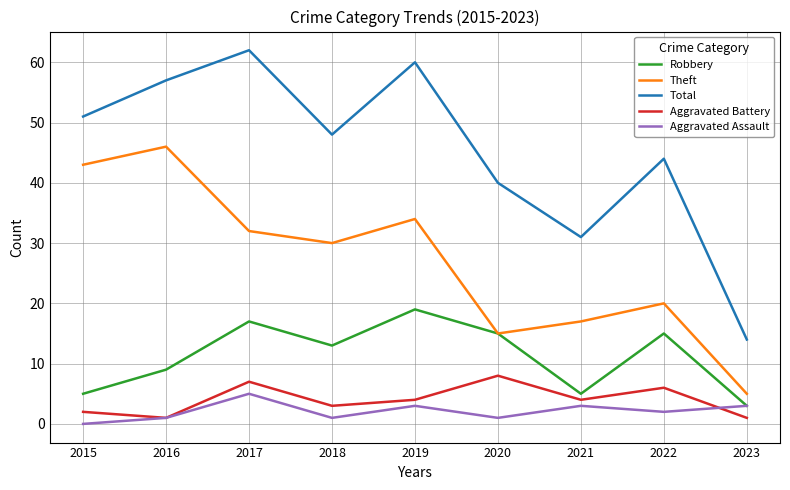

Rank the series by their maximum value, from lowest to highest.

Aggravated Assault, Aggravated Battery, Robbery, Theft, Total